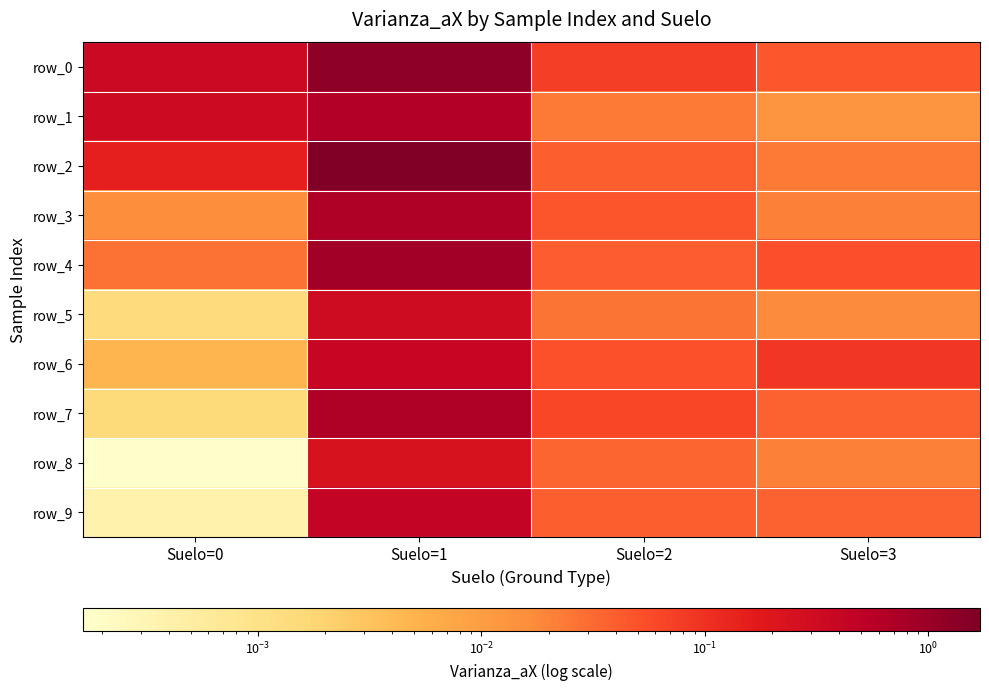

What is the difference between the maximum and minimum values in the row_4 series?

0.8